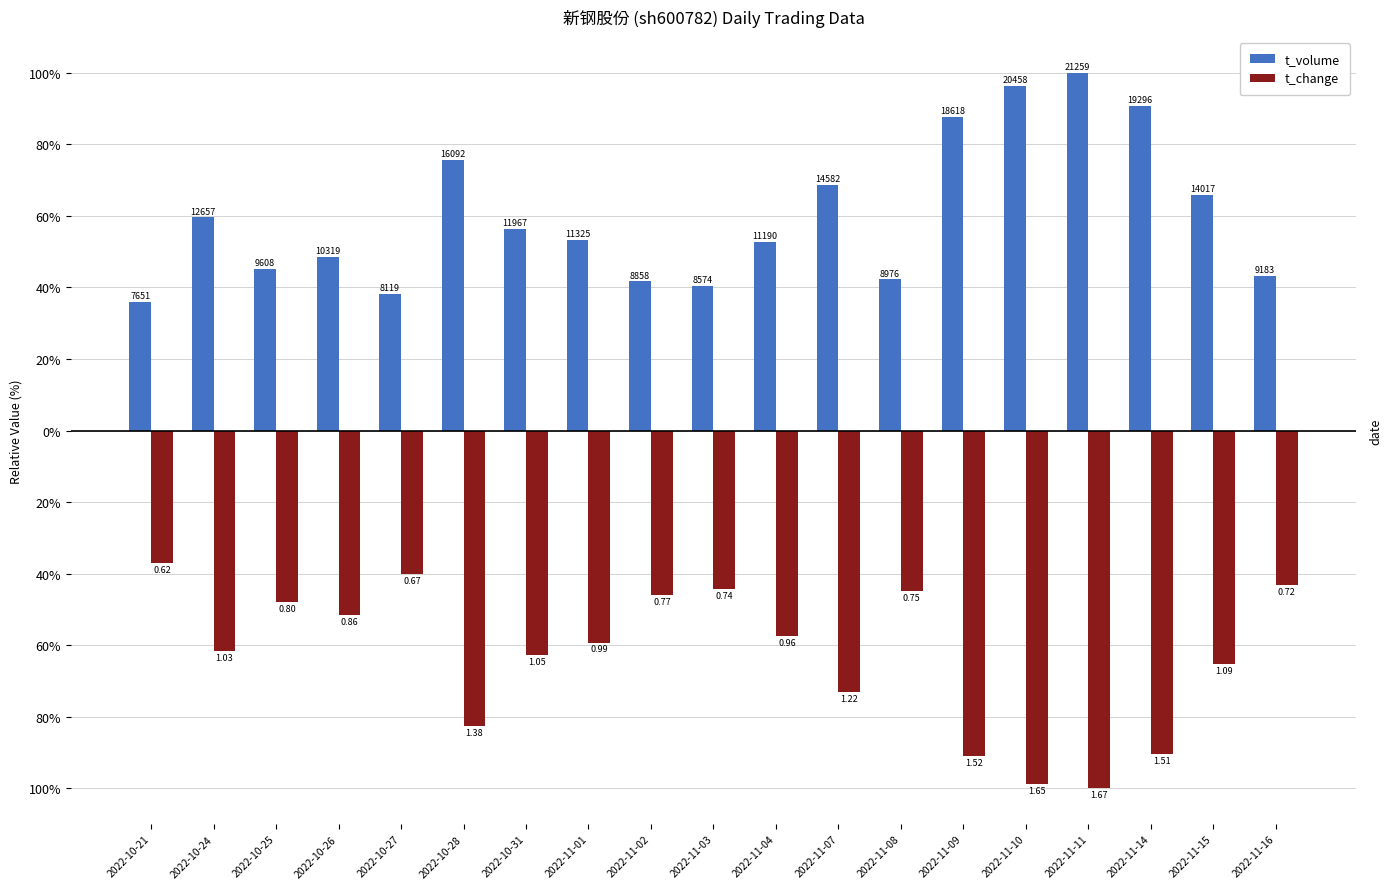

What are all the series names shown in the legend?

t_volume, t_change